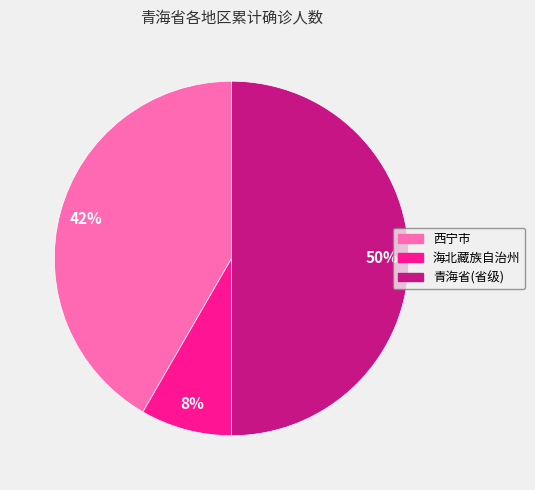

The 青海省(省级) slice represents 65% of the pie. True or false?

False